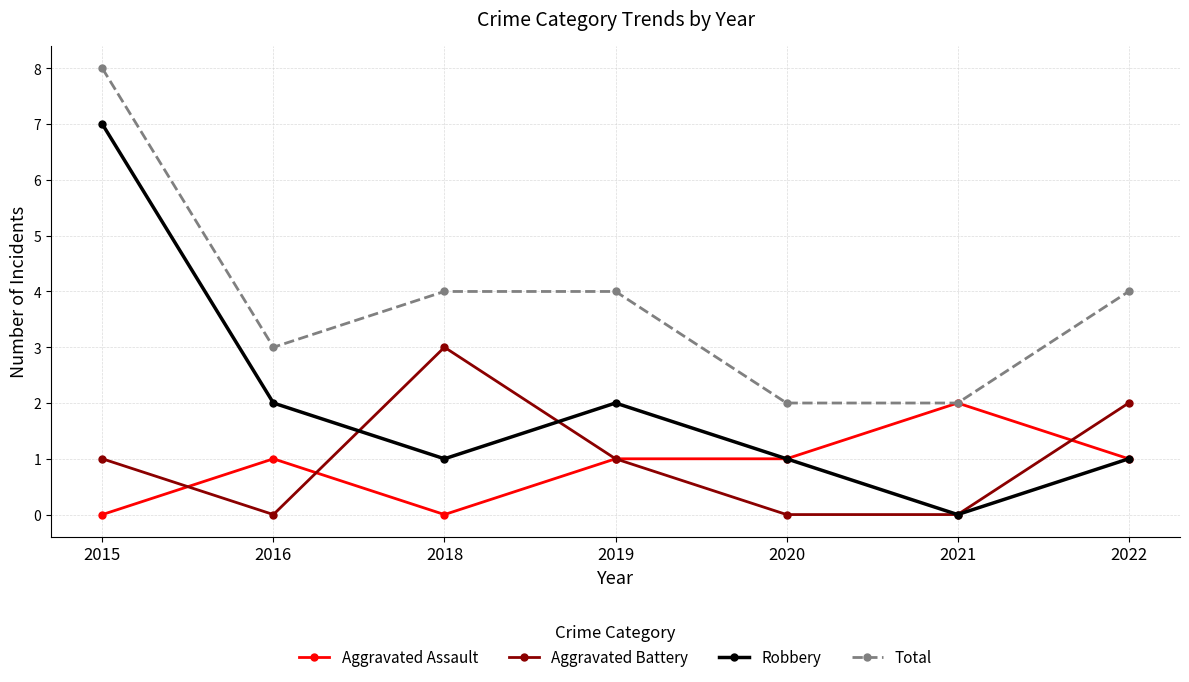

What is the difference between the maximum and minimum values in the Robbery series?

7